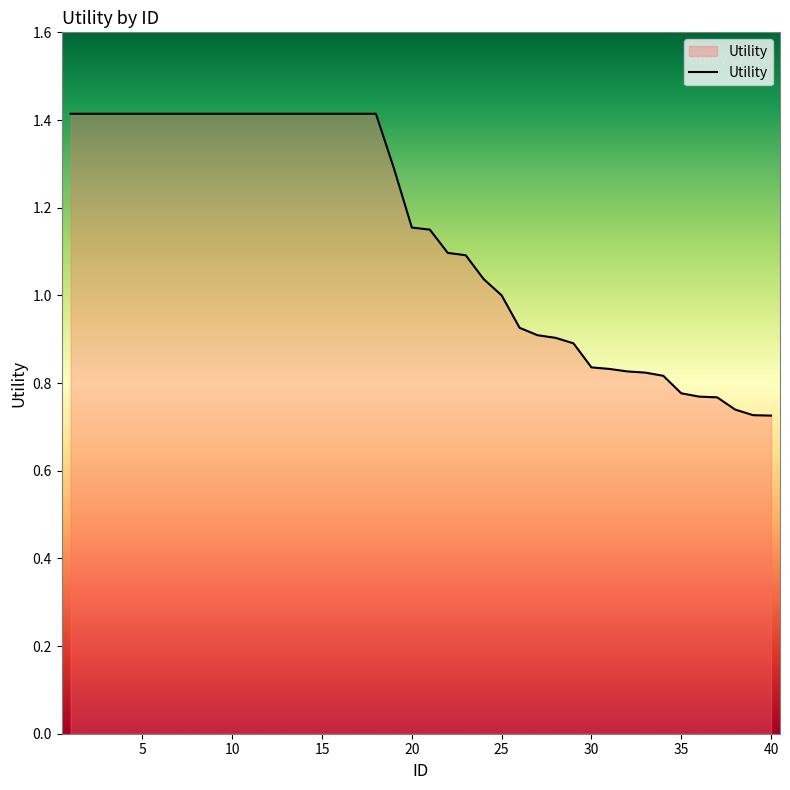

What is the sum of all values?

45.5